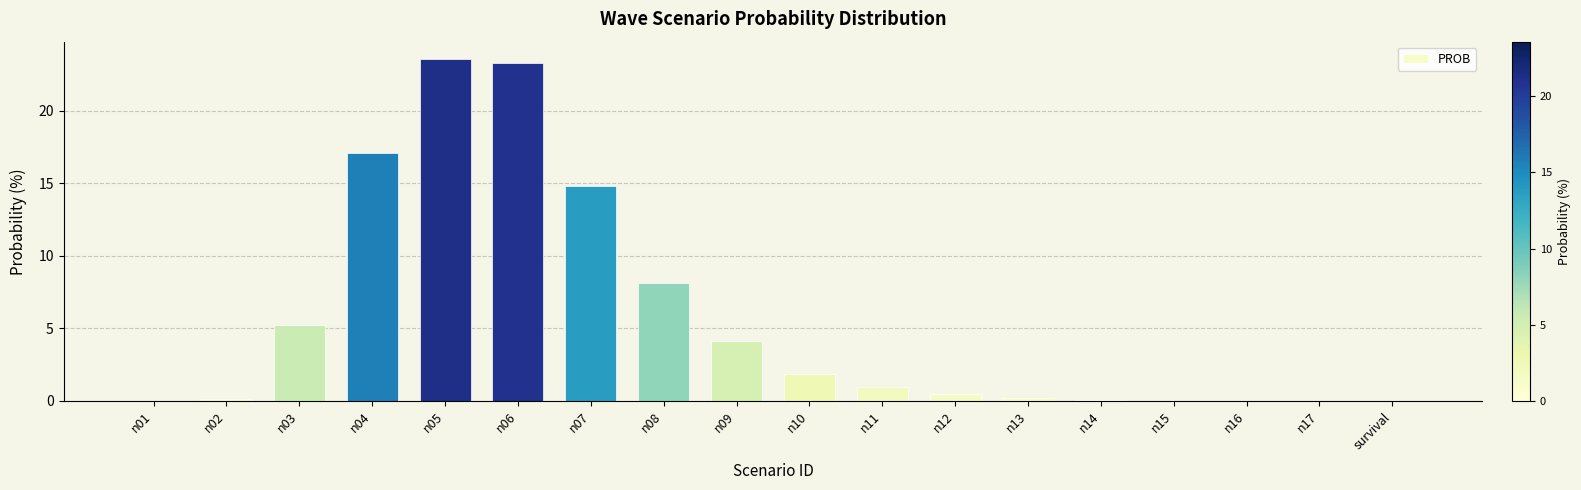

At which label is the value closest to 11?

n08